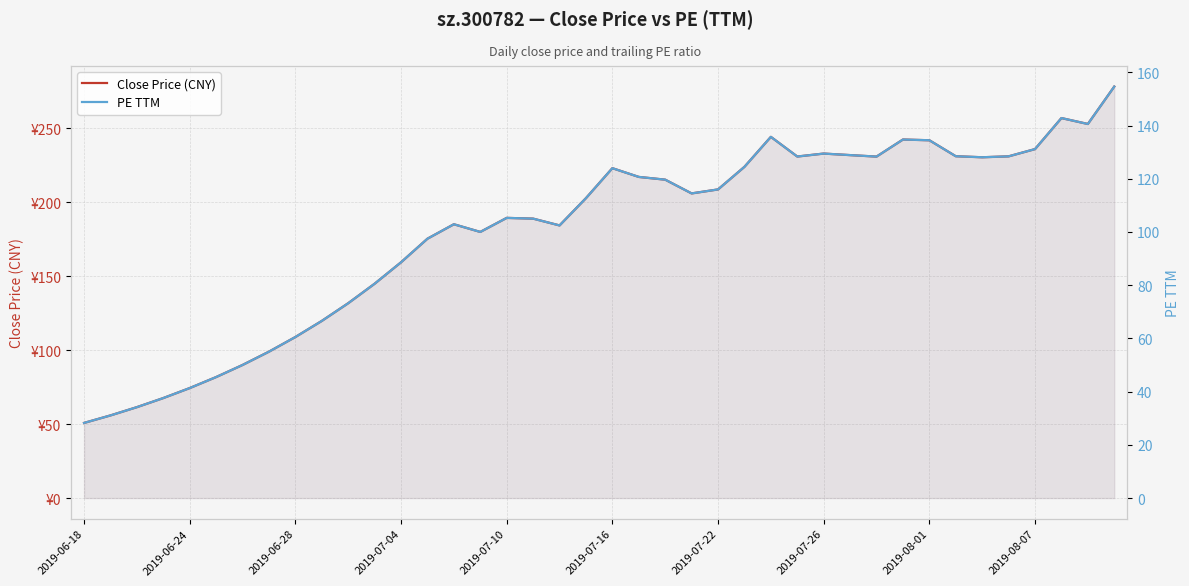

What value does the PE TTM series have at 34?

128.1